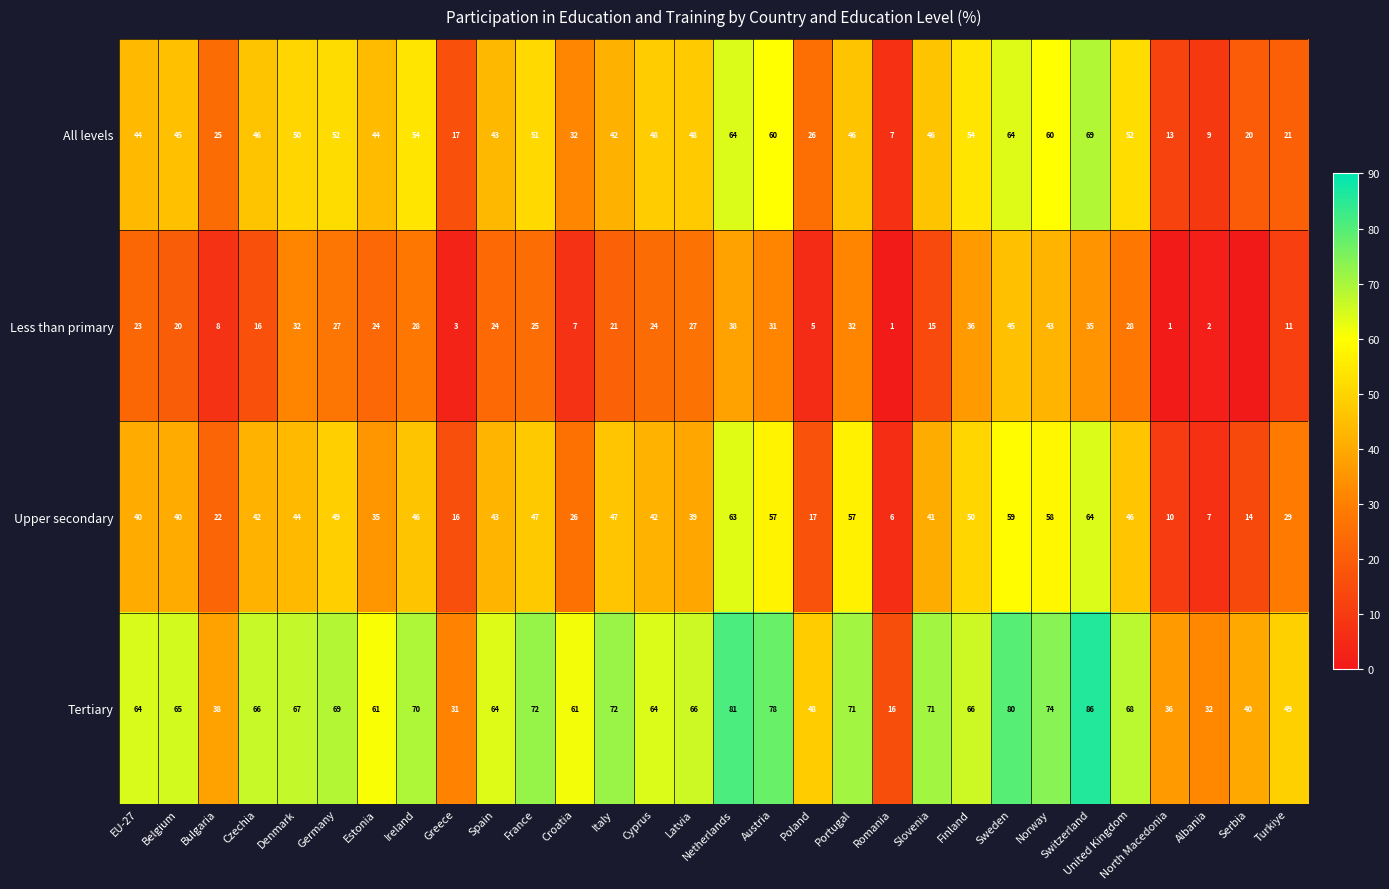

Read the Tertiary value at Switzerland, to the nearest 5.

85